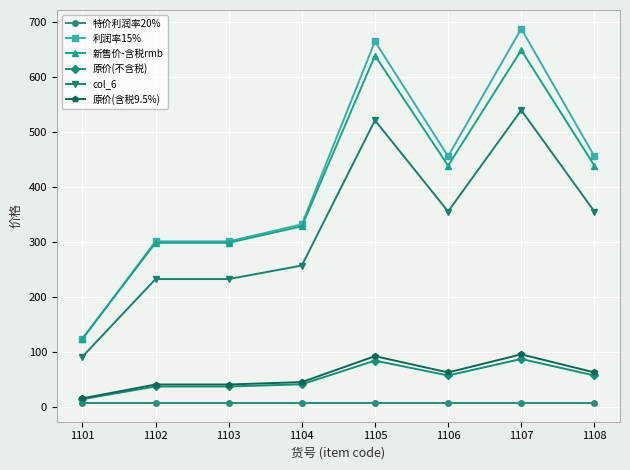

What is the approximate value of 特价利润率20% at 1106?

8.0